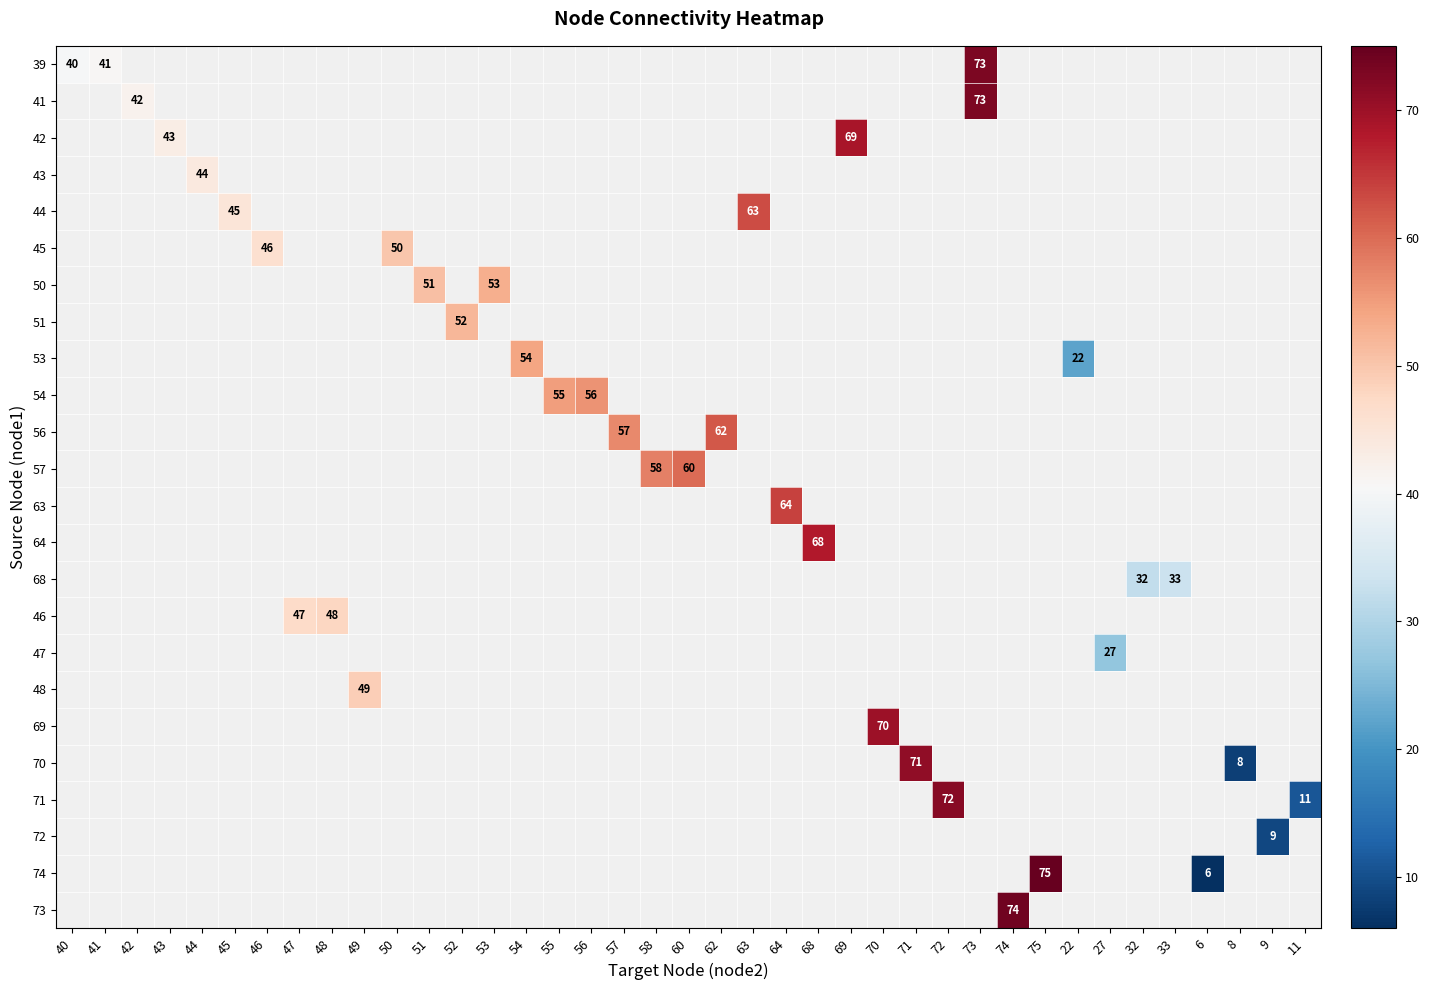

Is the value of 73 at 73 greater than the value of 63 at 40?

No